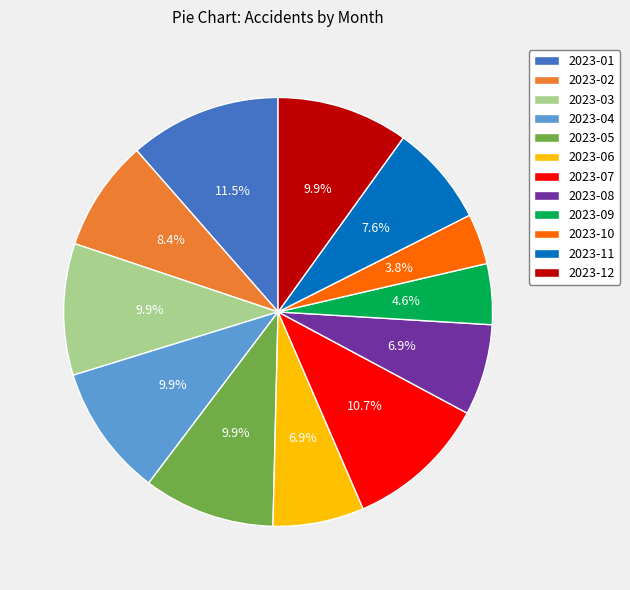

How many segments does this pie chart have?

12